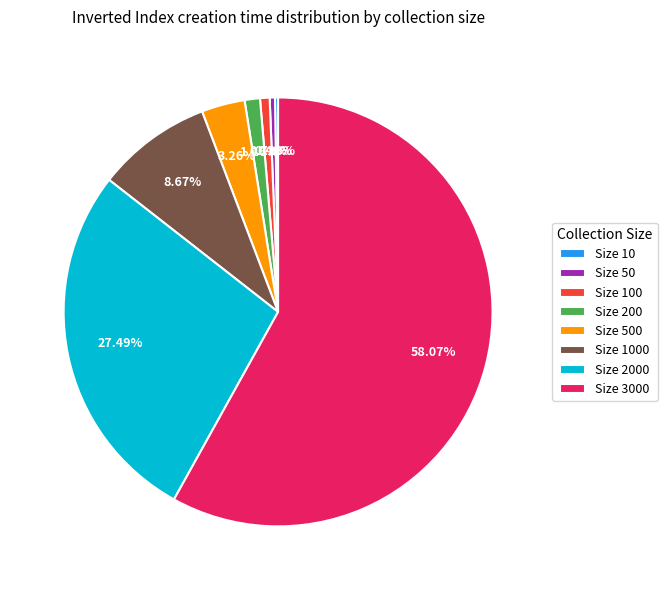

To the nearest percent, what is the average slice percentage?

12%